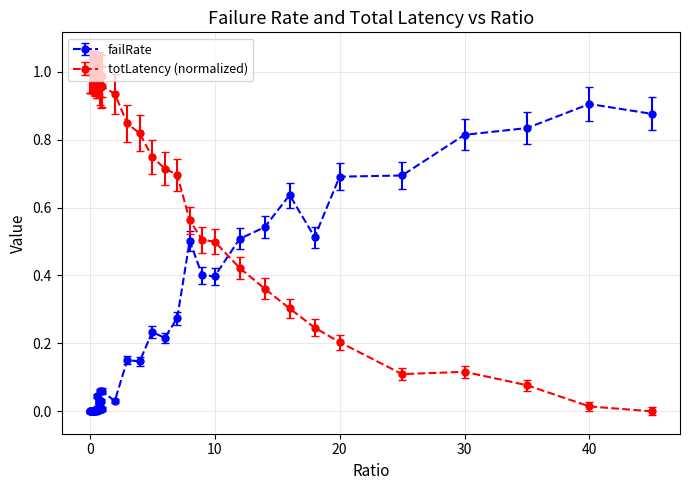

How many times do failRate and totLatency (normalized) cross each other?

1